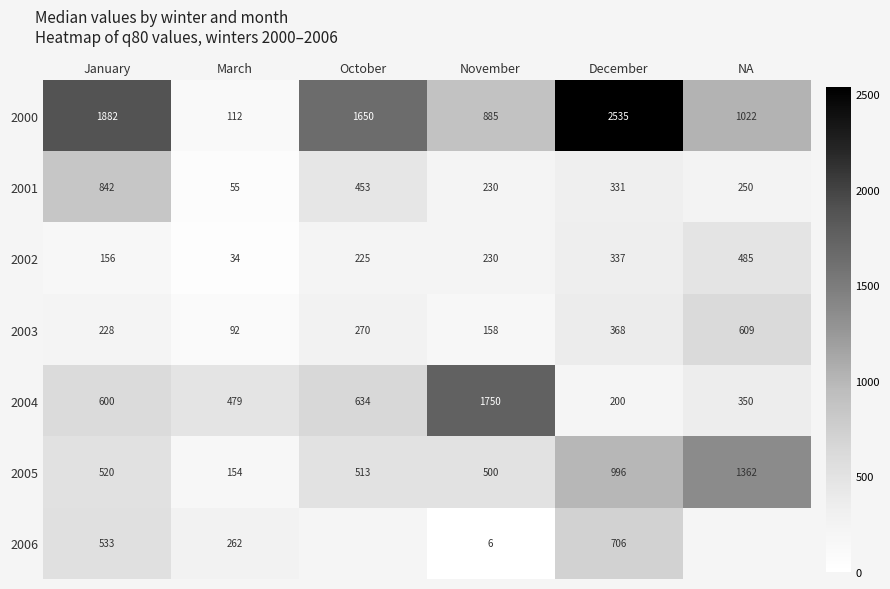

At which category does the chart reach its minimum across all series?

November